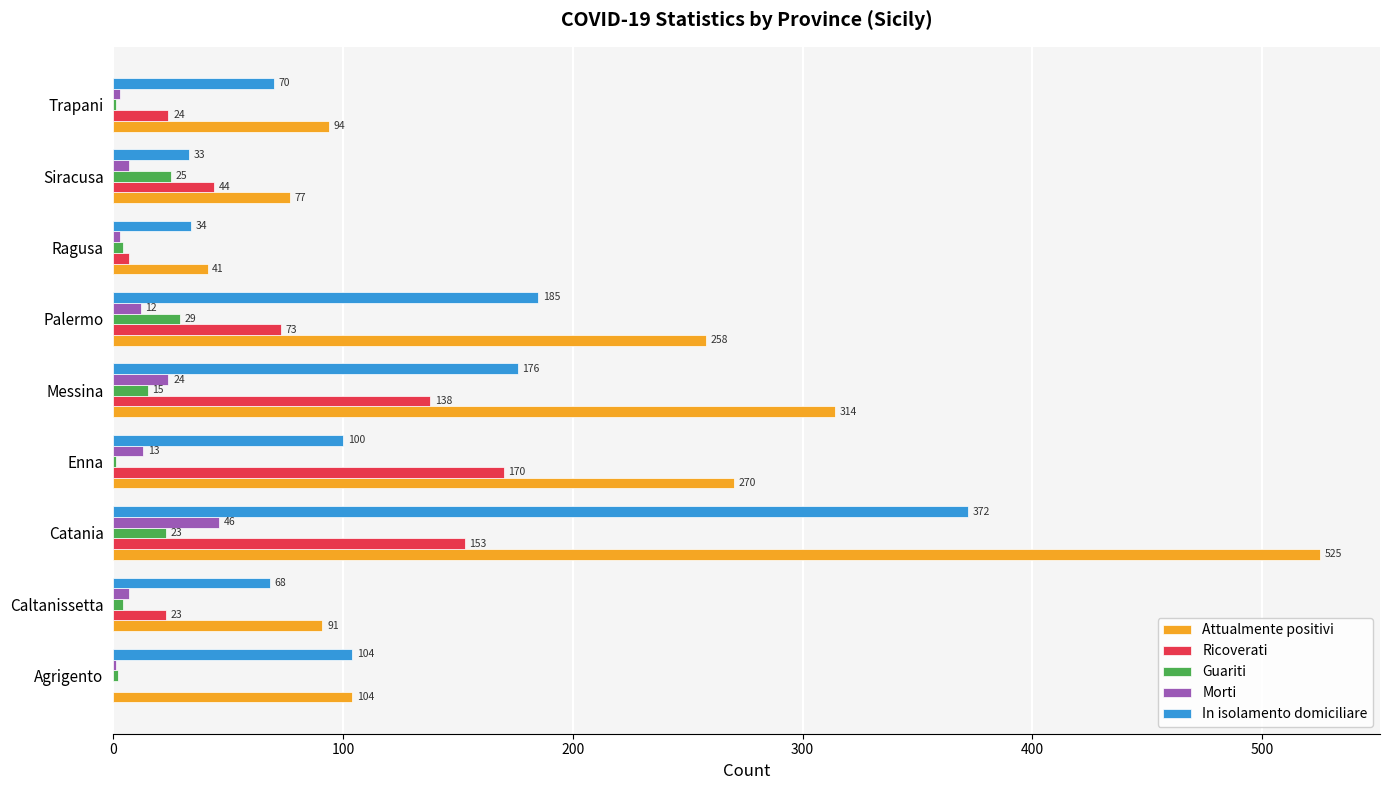

What is the sum of all Ricoverati values?

632